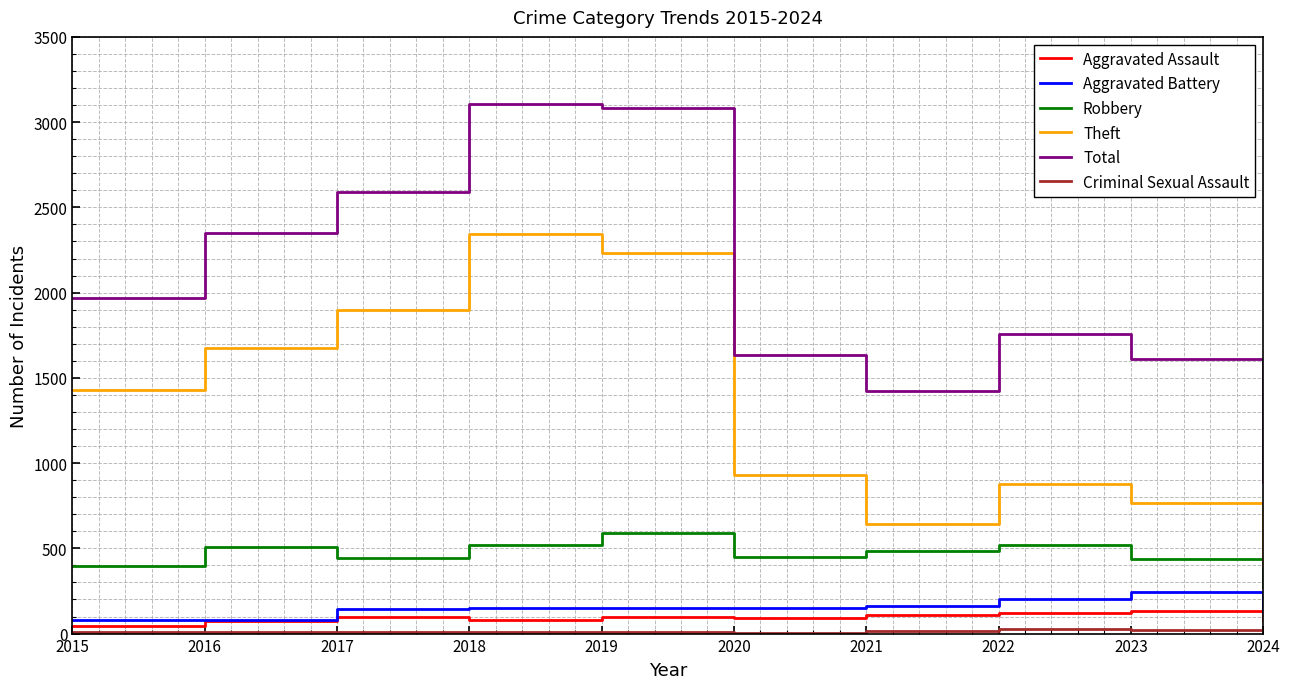

At which label does Total reach its minimum?

2024